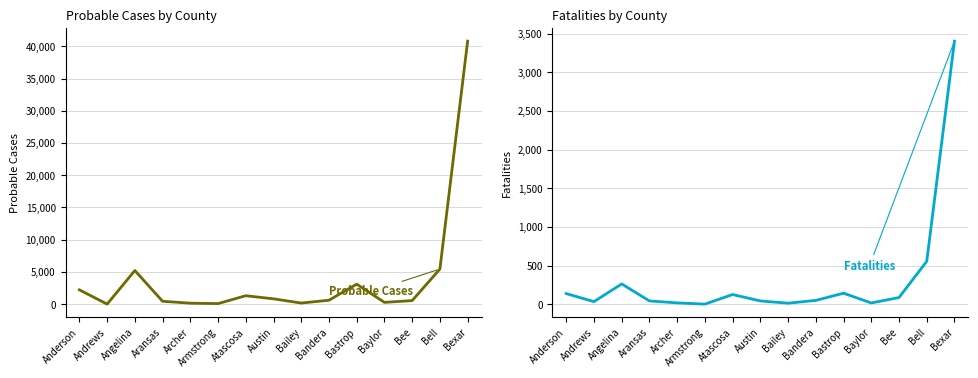

Which series ends up on top after the final intersection of Probable Cases and Fatalities?

Probable Cases